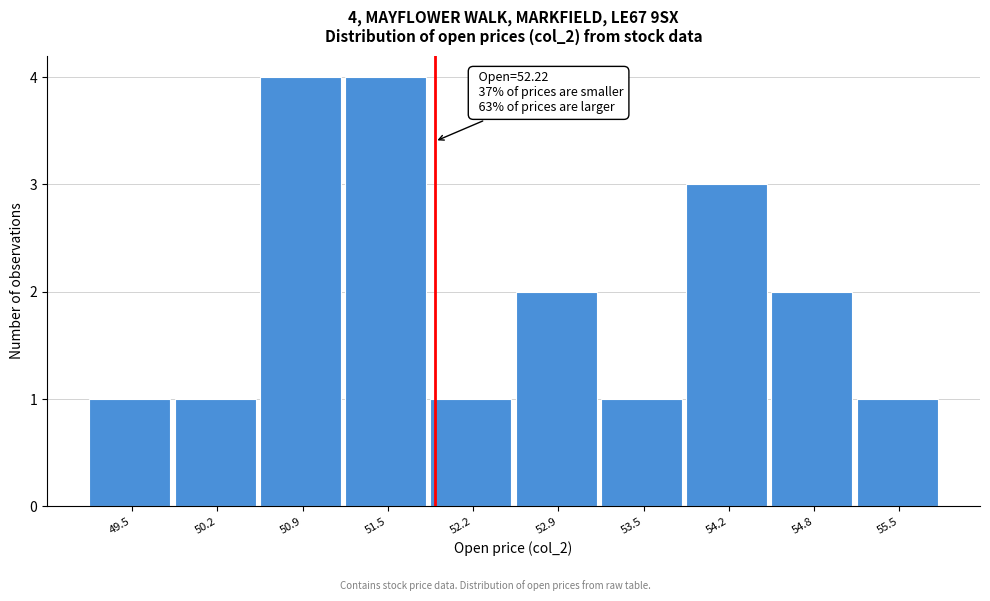

Reading left to right, list all the values displayed in this chart.

1	1	4	4	1	2	1	3	2	1